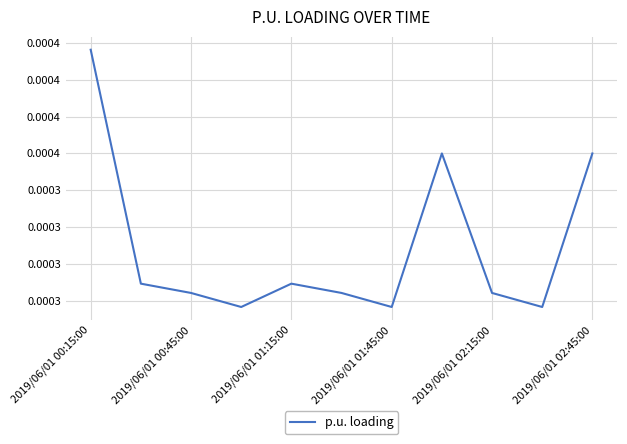

How many interior local peaks (higher than both neighbors) does the data have?

2